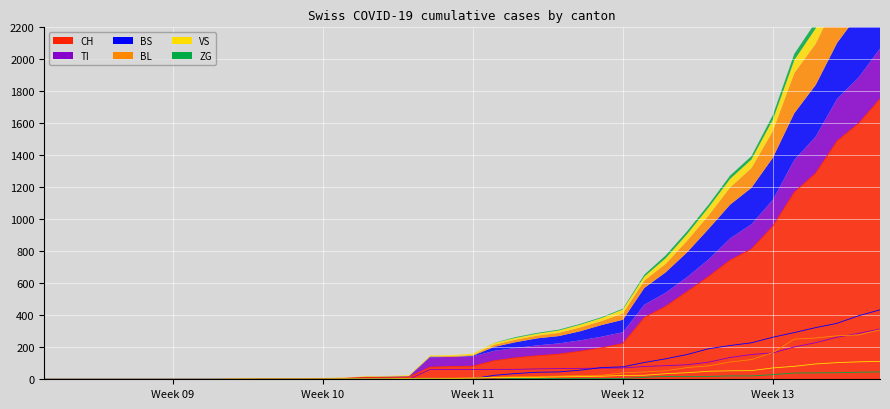

At which category does the chart reach its minimum across all series?

Week 09